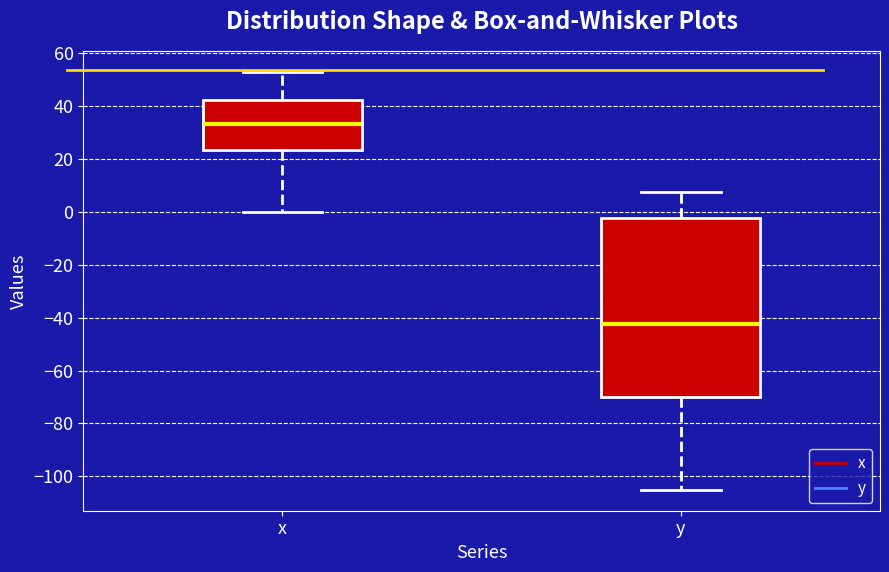

Where does the upper whisker of the box for x end on the y-axis? The values are not printed on the chart, so give them approximately, as read against the axis.

52